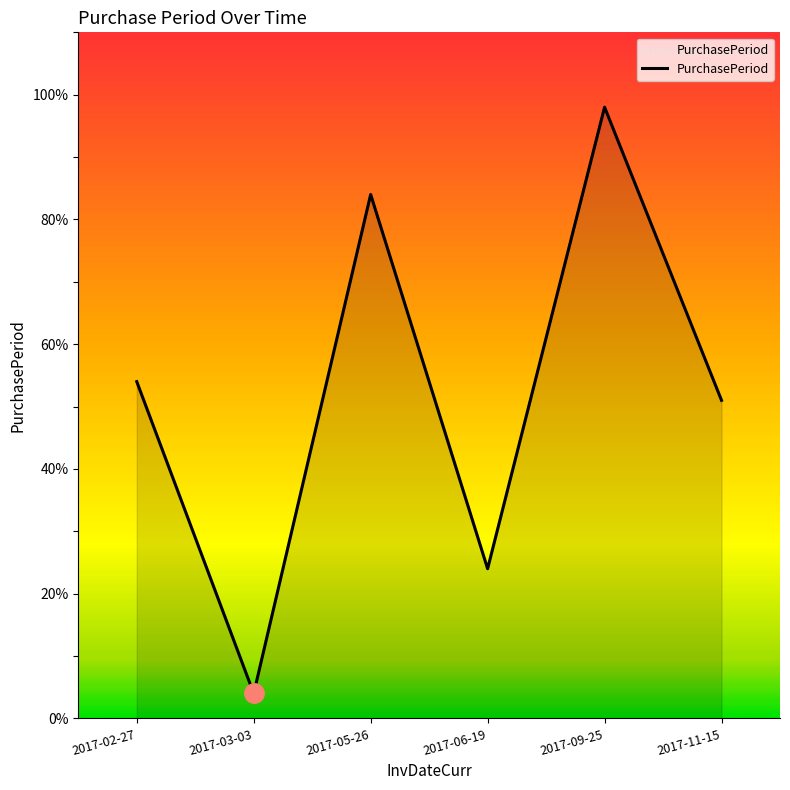

Where is the first local maximum?

2017-05-26